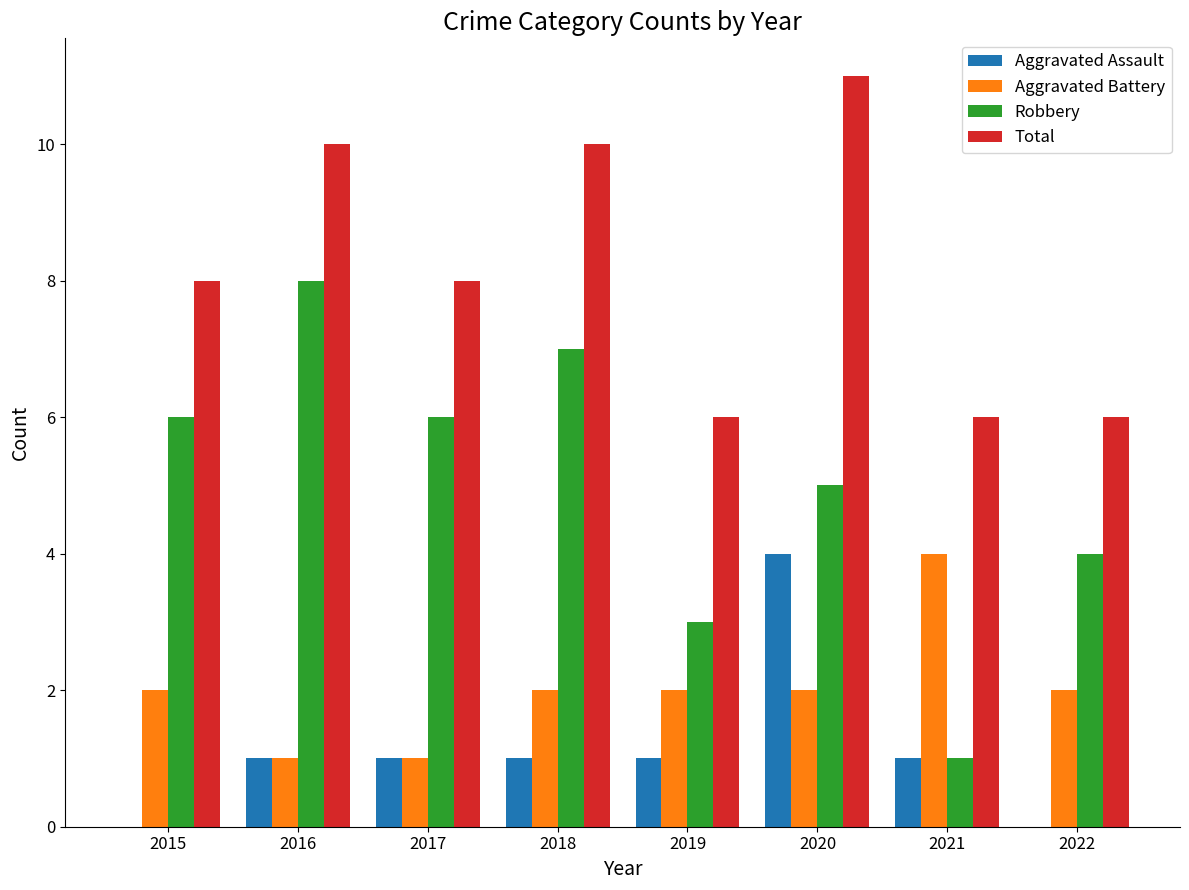

What is the difference between the Robbery values at 2018 and 2021?

6